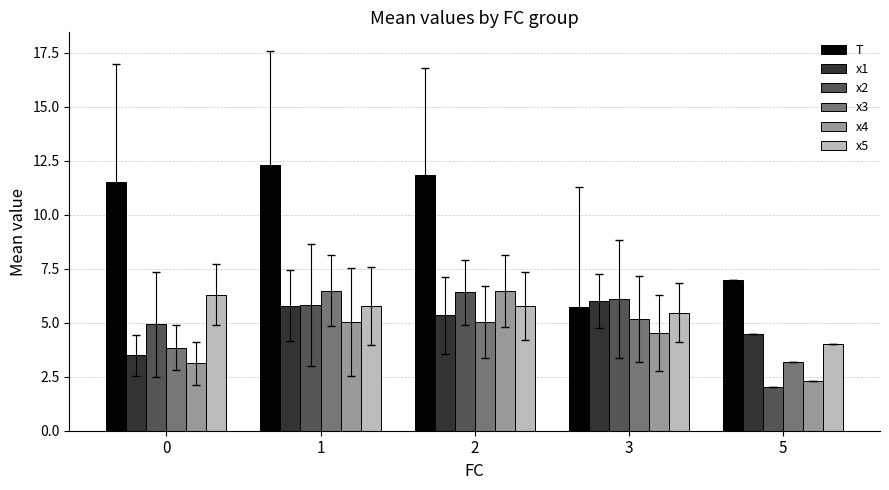

How many data points in T are less than 11?

2